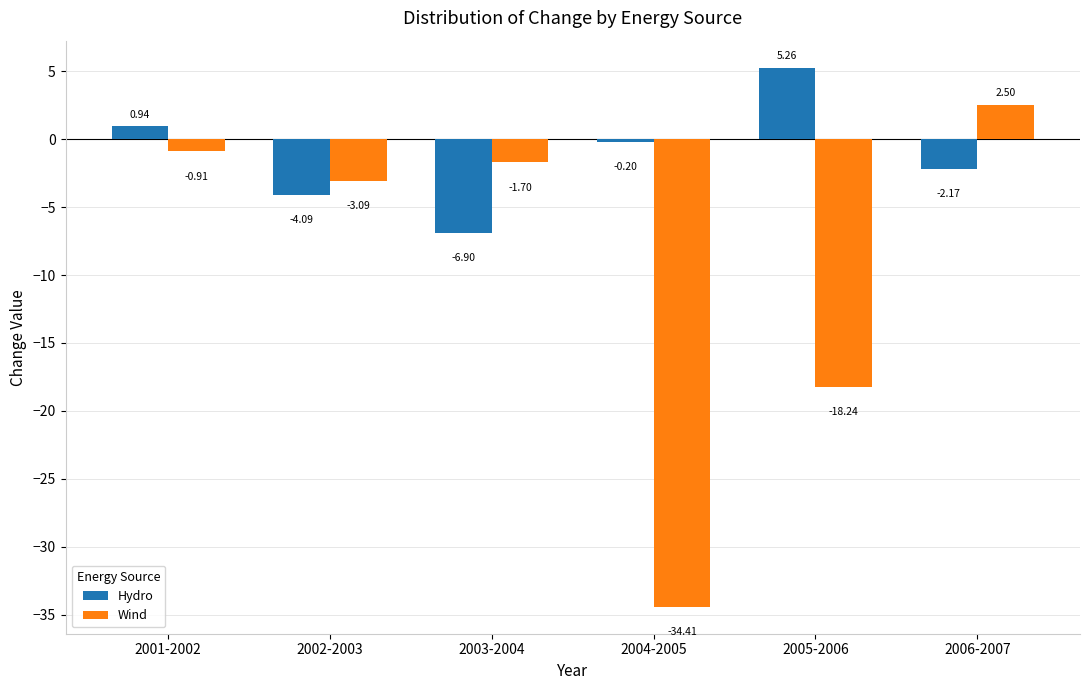

True or false: Wind has a value of -1.7 at 2003-2004.

True